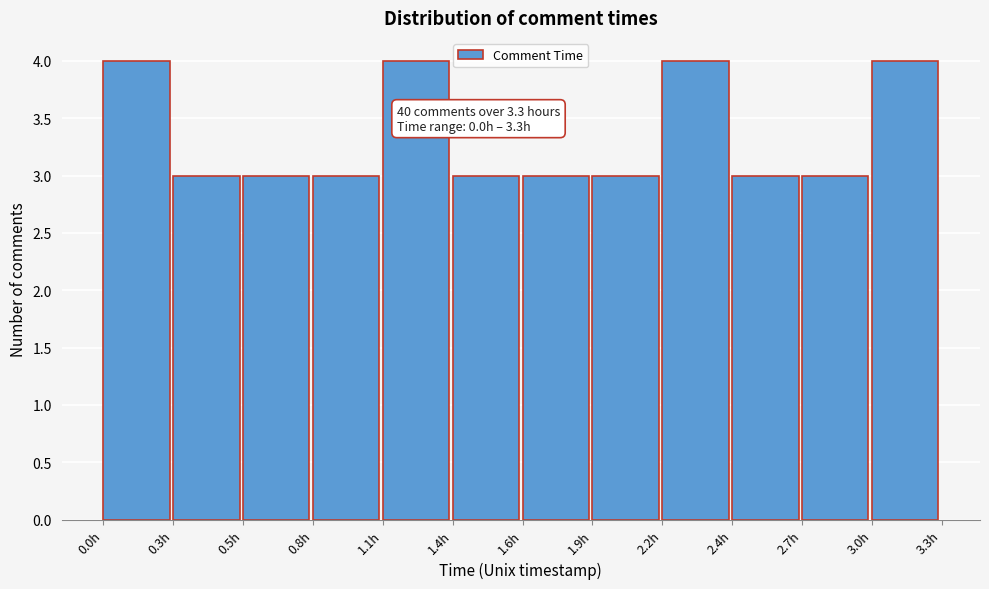

Reading left to right, what are all the values shown in this chart?

4	3	3	3	4	3	3	3	4	3	3	4